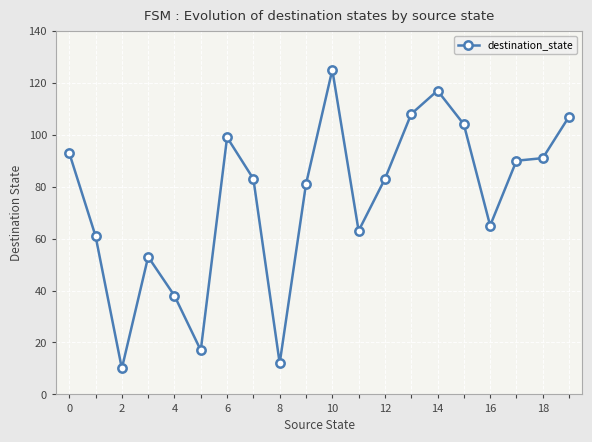

What is the smallest value displayed?

10